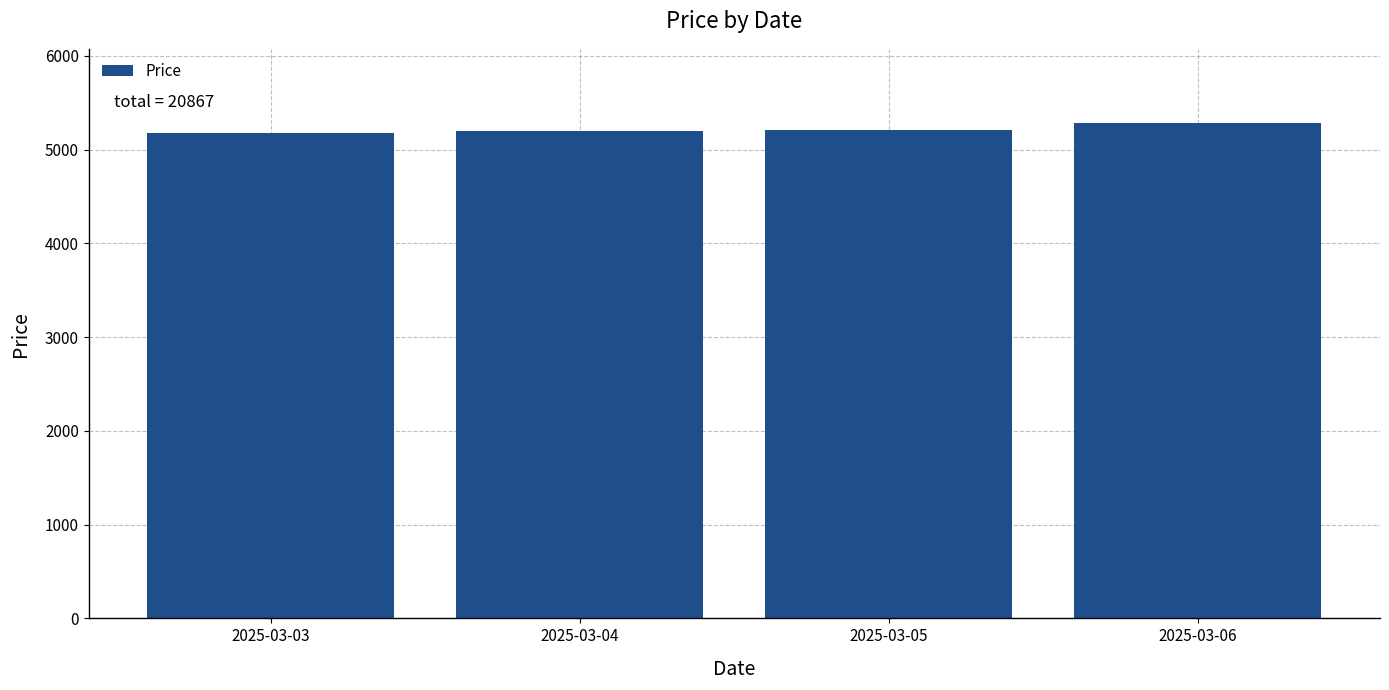

Approximately how many times larger is the value at 2025-03-06 compared to 2025-03-03?

1.0